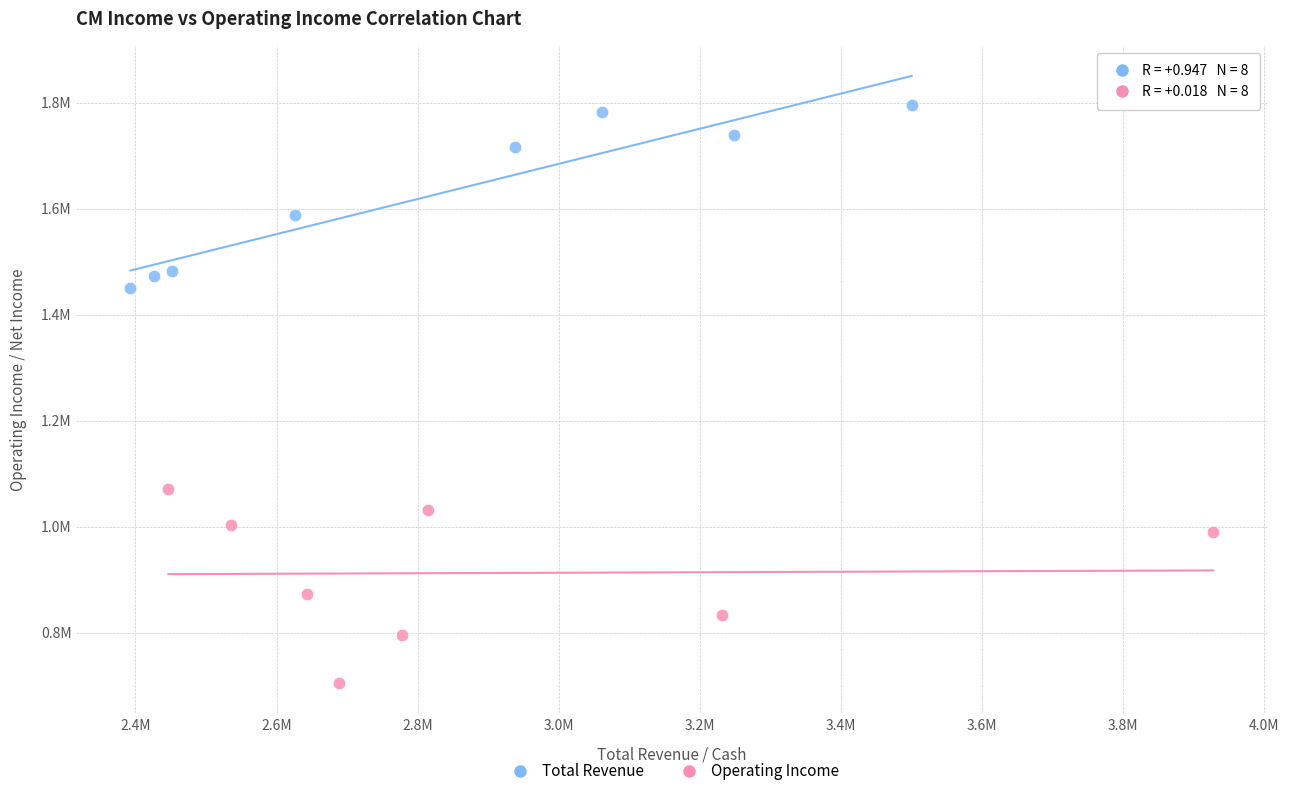

Which series contains the lowest Y value?

Operating Income